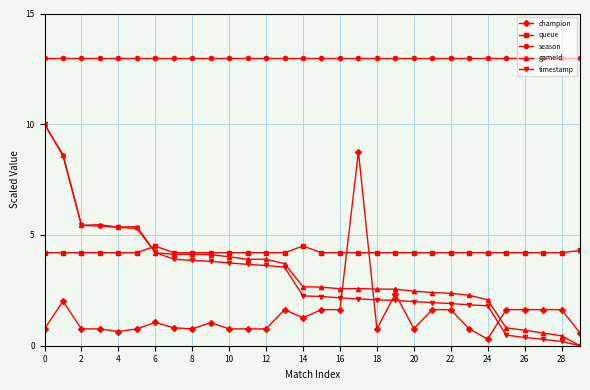

What is the maximum value for season?

13.0